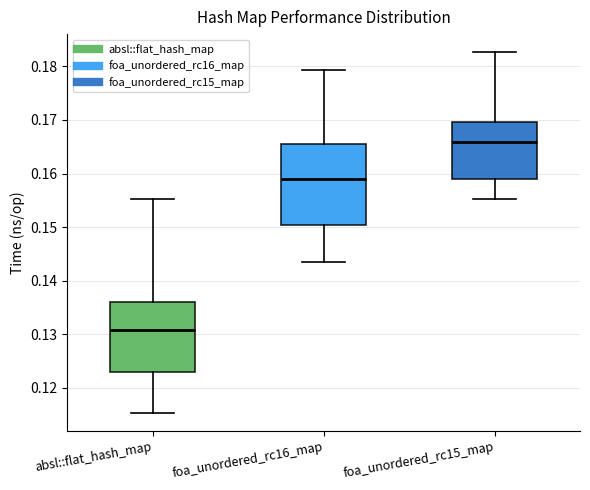

Reading left to right, transcribe this box plot: for each box, give where its median line is, the range the box spans, and where its two whiskers end, as read against the y-axis. The values are not printed on the chart, so give them approximately, as read against the axis.

absl::flat_hash_map: median 0.131, box 0.123 to 0.136, whiskers 0.115 to 0.155
foa_unordered_rc16_map: median 0.159, box 0.150 to 0.166, whiskers 0.144 to 0.179
foa_unordered_rc15_map: median 0.166, box 0.159 to 0.170, whiskers 0.155 to 0.183